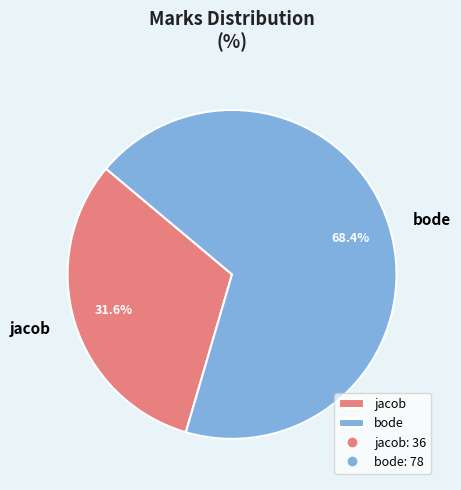

Which category accounts for the majority?

bode